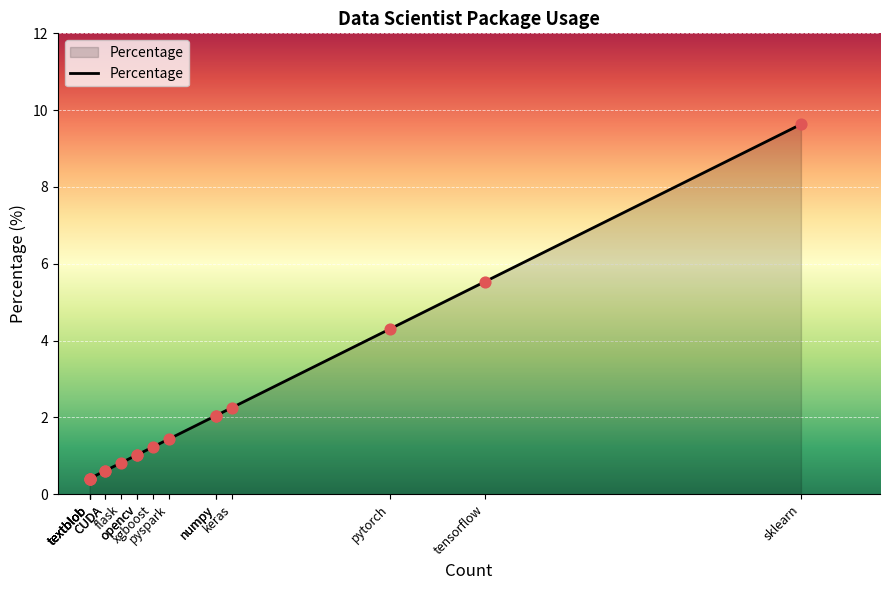

Which has a higher value, pyspark or CUDA?

pyspark